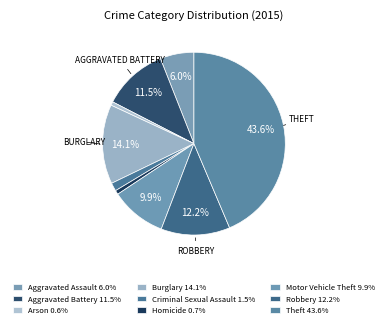

Is the sum of Burglary and Aggravated Assault greater than half?

No